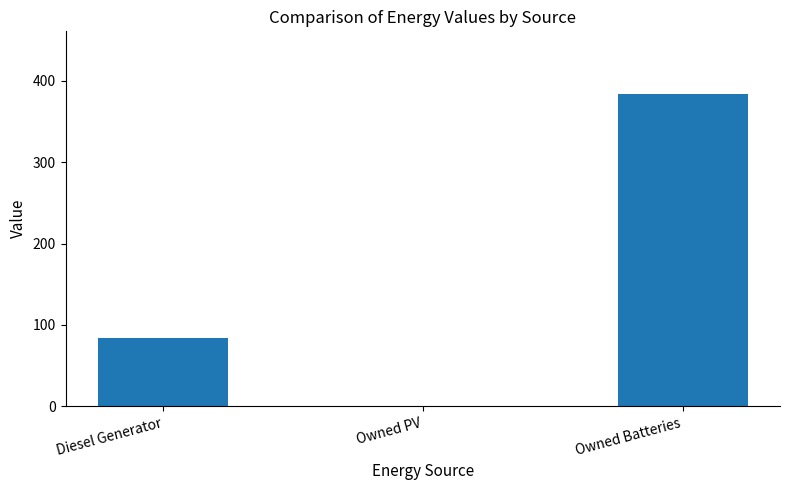

At which label is the value closest to 192?

Diesel Generator